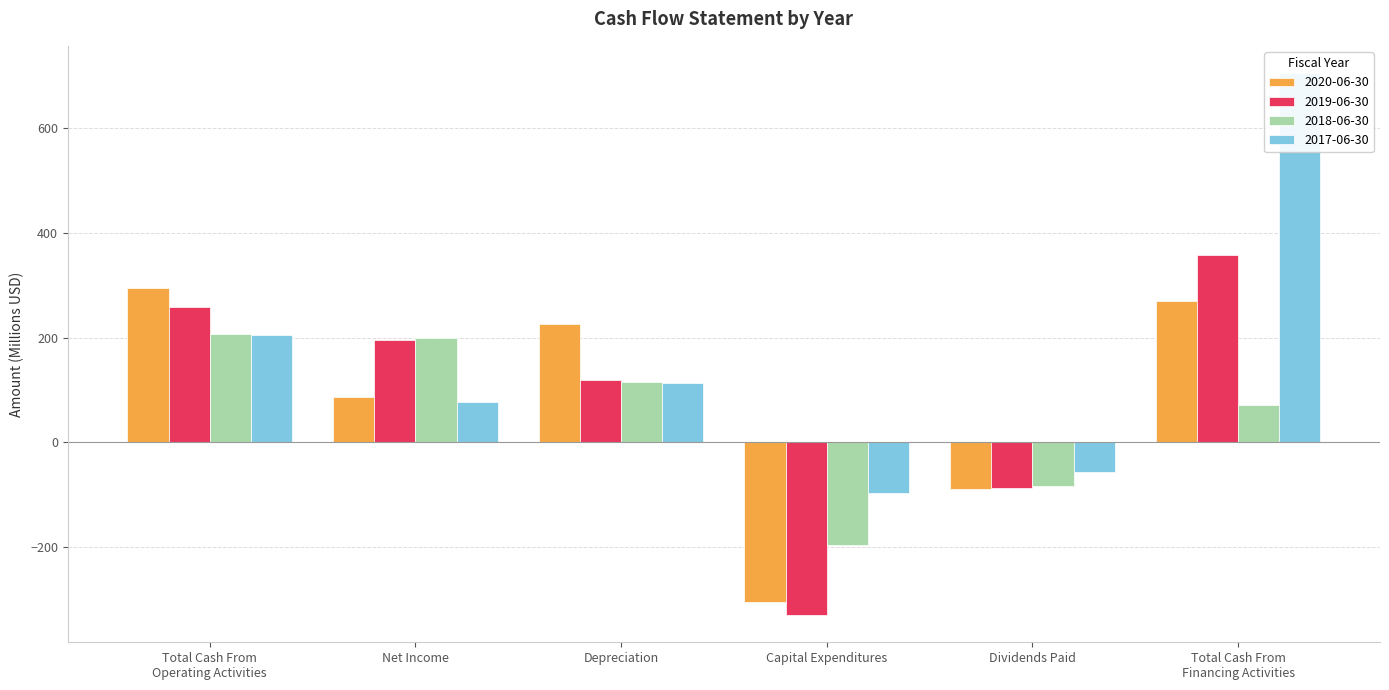

What is the sum of all 2020-06-30 values?

484.8